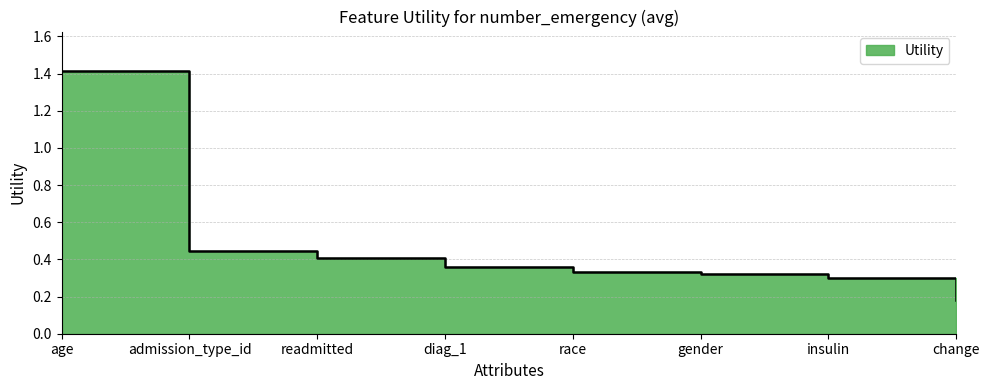

True or false: the data has more than 1 interior local peaks.

False